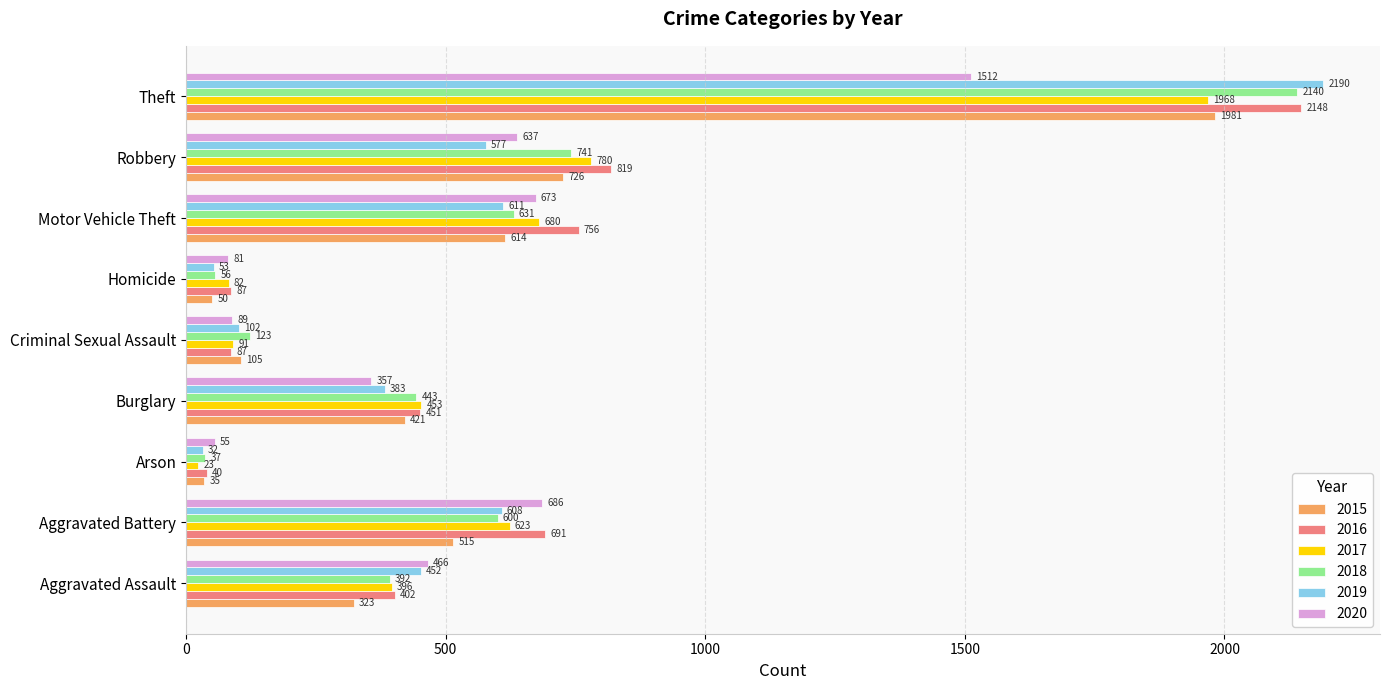

What is the minimum value shown in the chart?

23